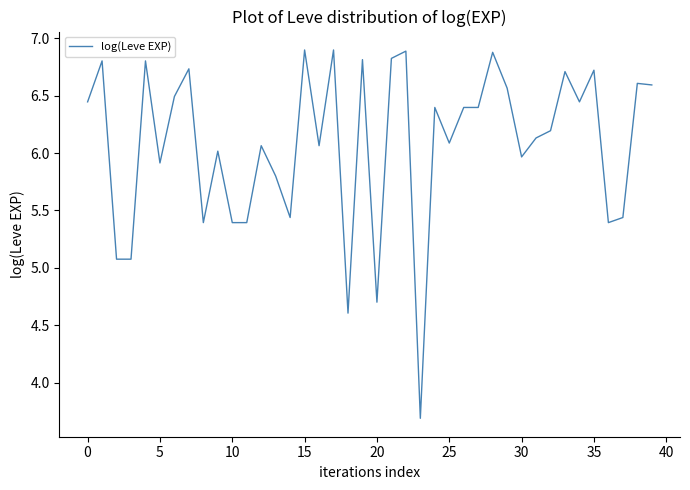

What is the smallest value displayed?

3.7